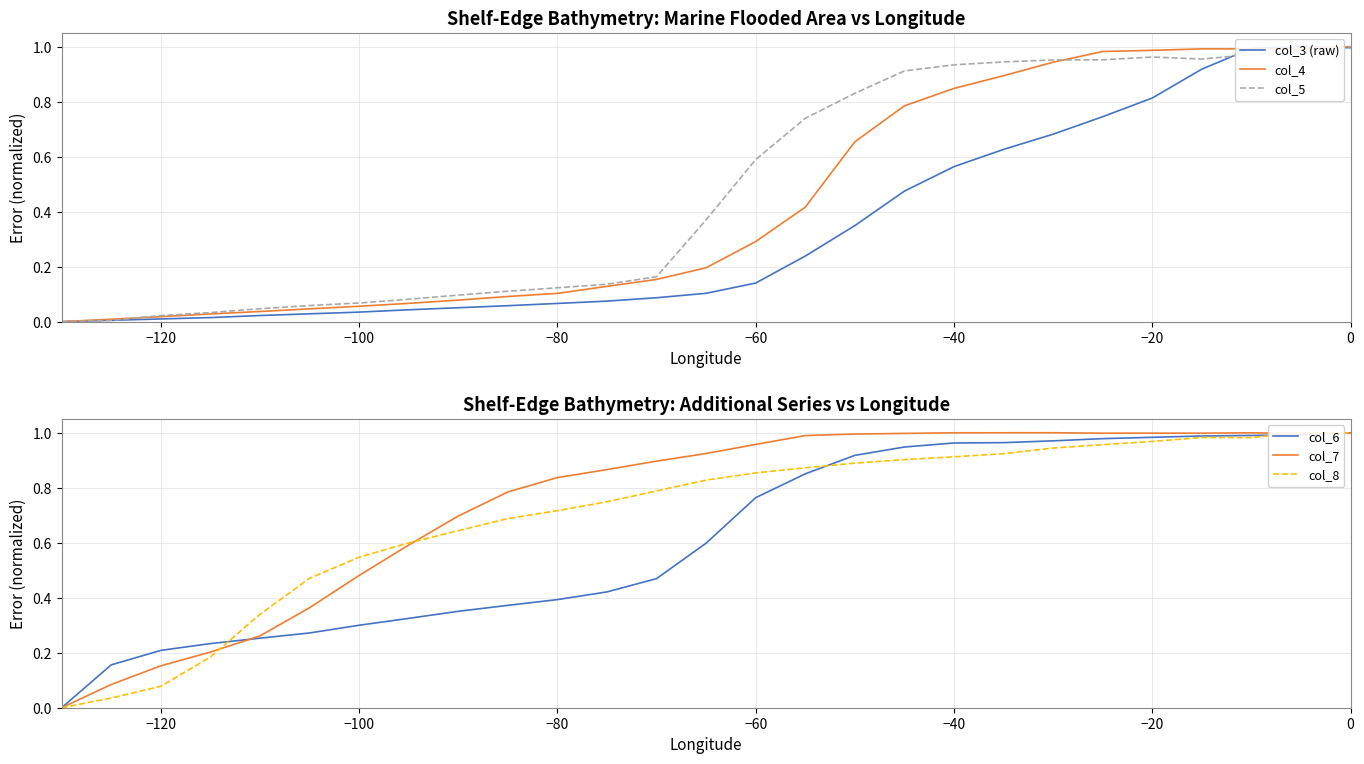

True or false: col_5 has a value of 1.7 at −40.

False